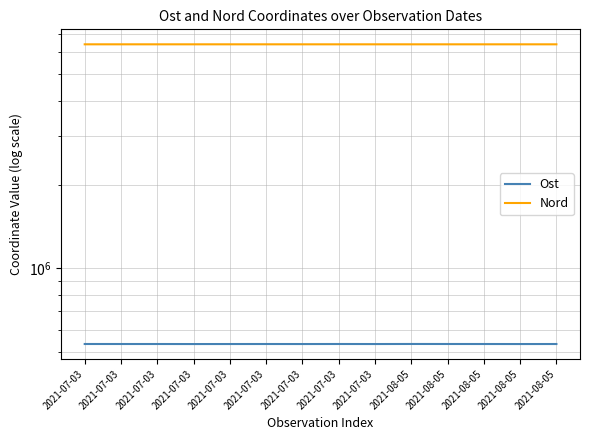

True or false: Ost and Nord cross at least once.

False